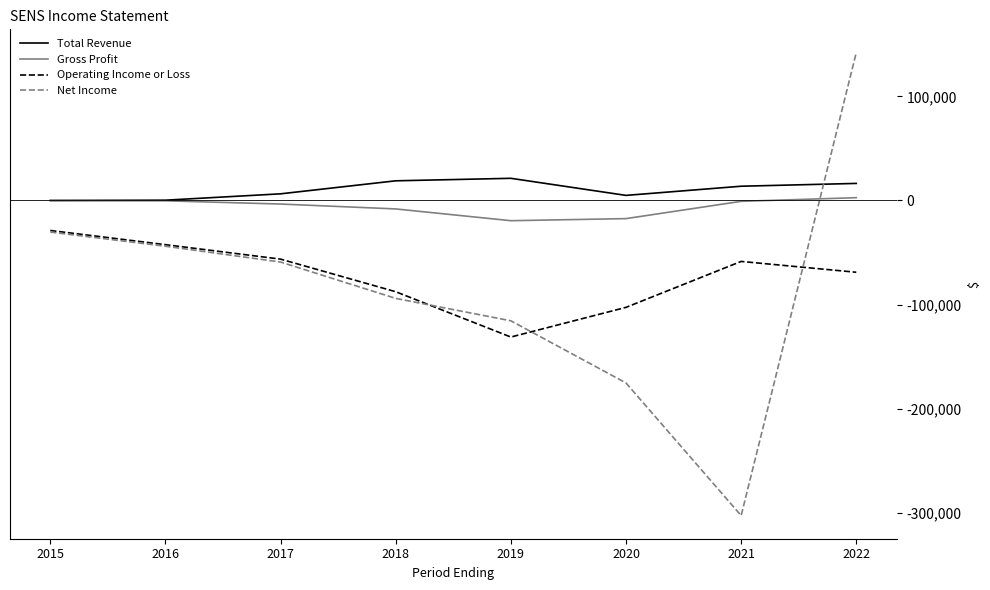

The value of Operating Income or Loss at 2019 is -227565. True or false?

False